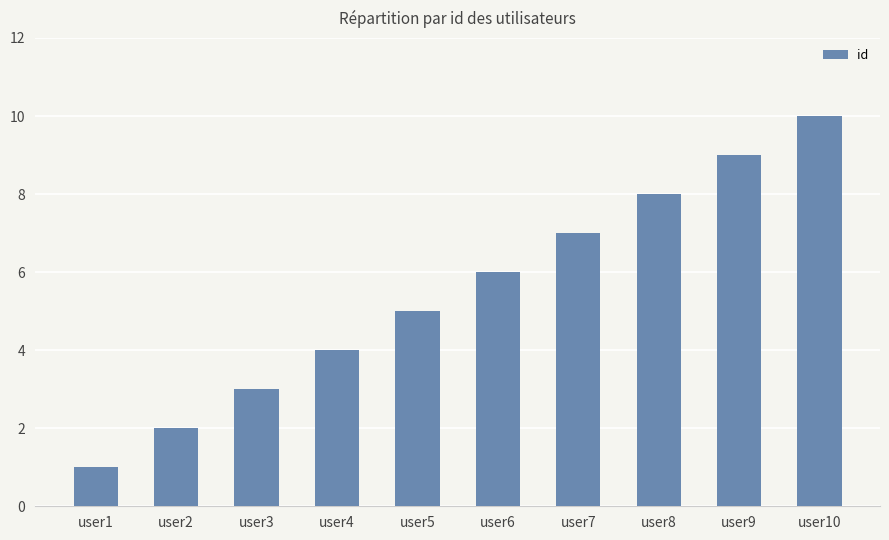

What is the change in value from user3 to user5?

+2